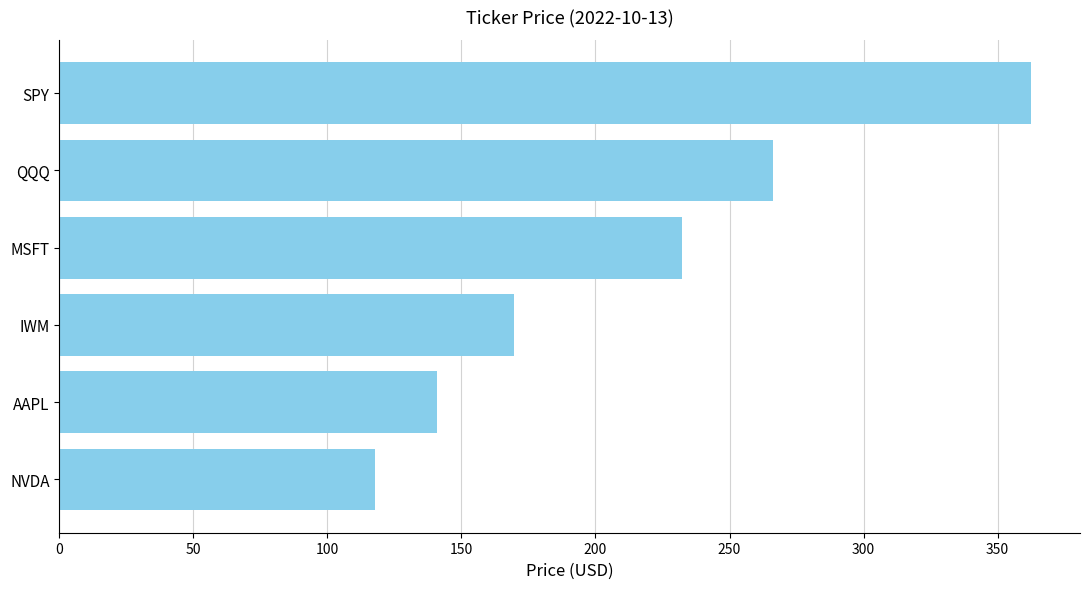

At which label is the value closest to 240?

MSFT